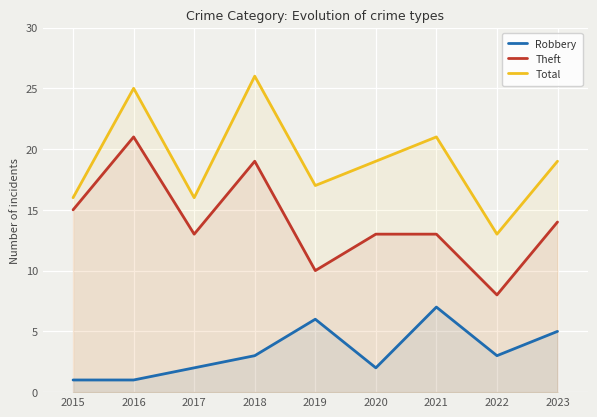

True or false: Theft and Robbery cross at least once.

False